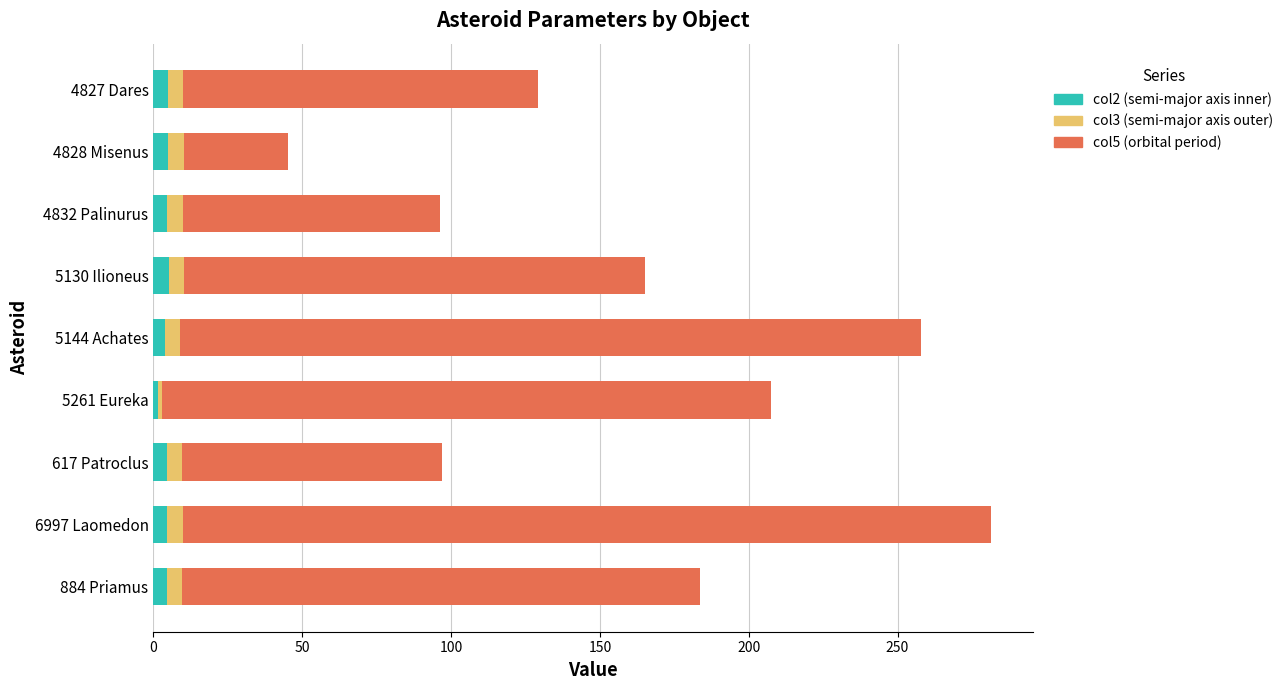

At which category is the sum across all series the highest?

6997 Laomedon